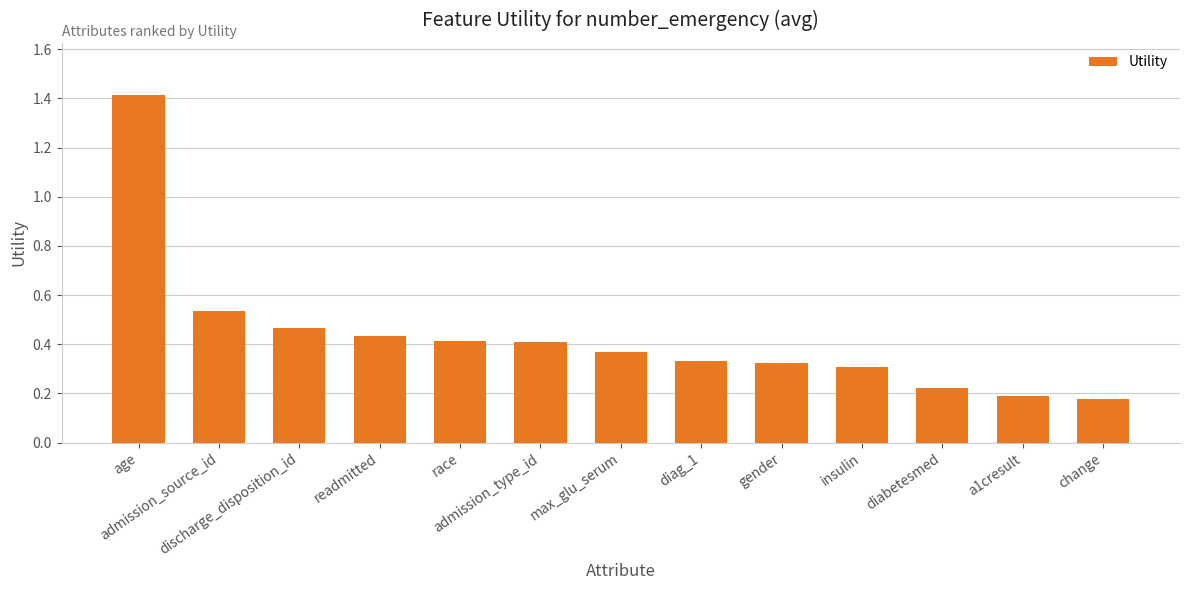

Is it true that the value at gender is 0.5?

False